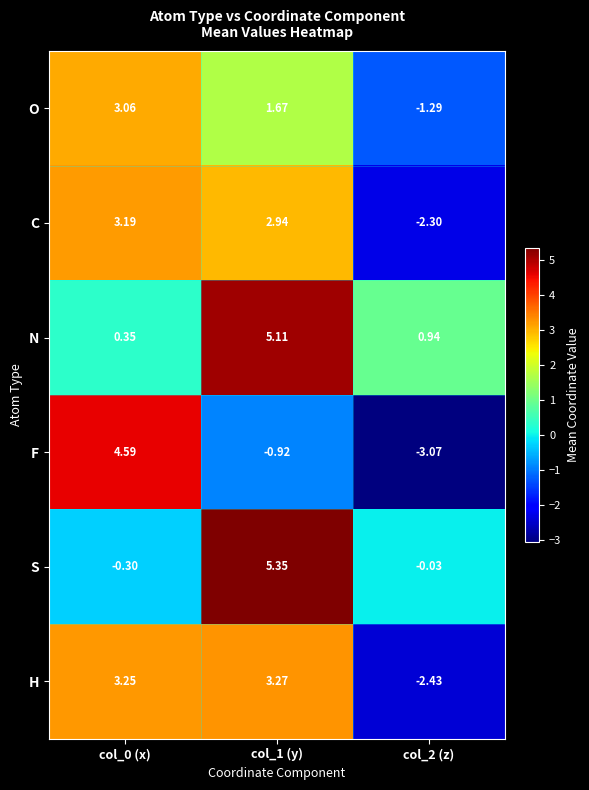

Which series has the largest range (max minus min)?

F